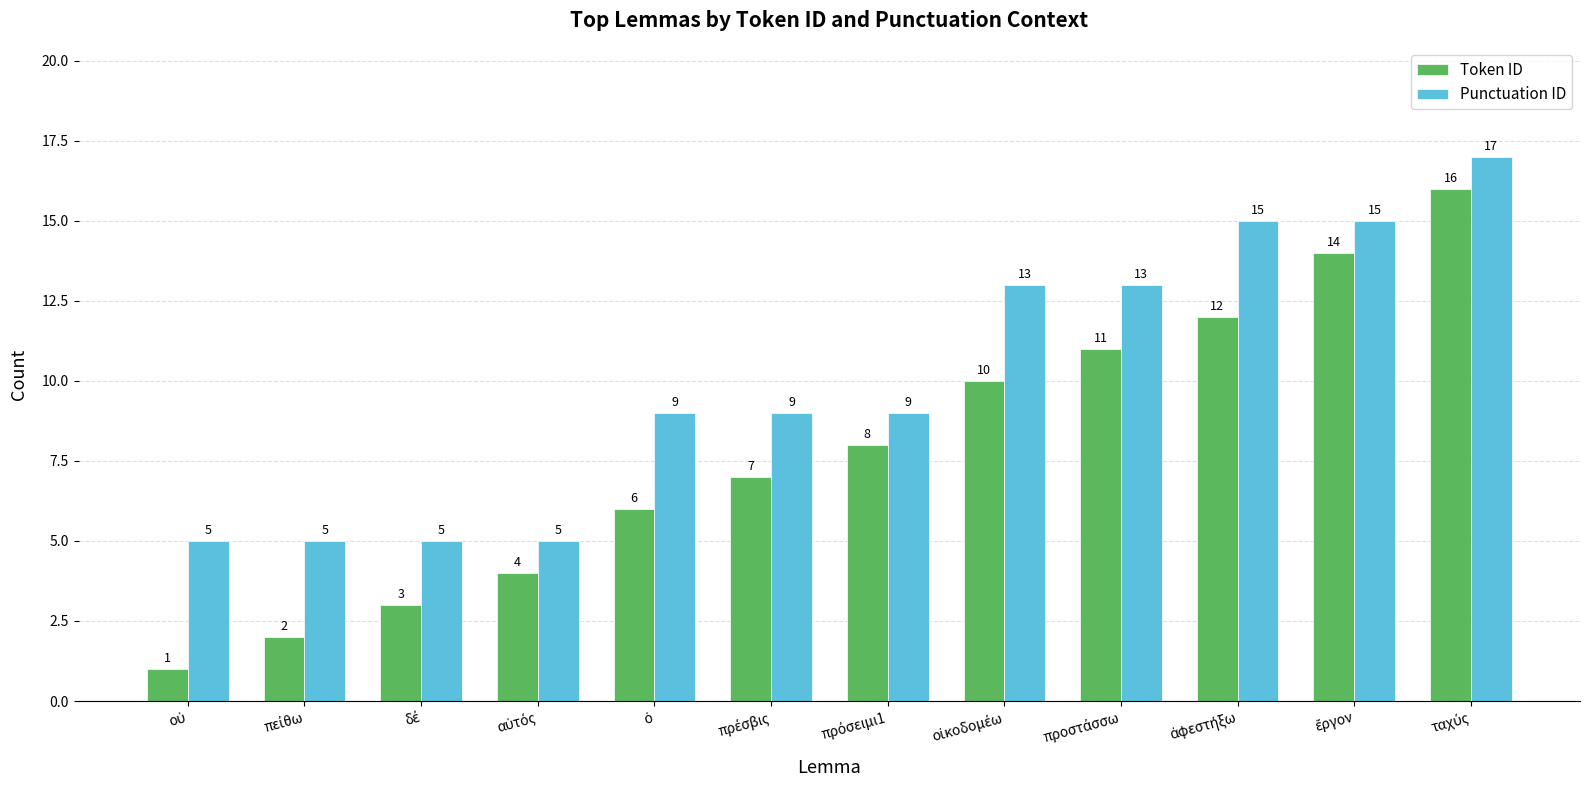

Count the Punctuation ID values in the range 5 to 15.

11